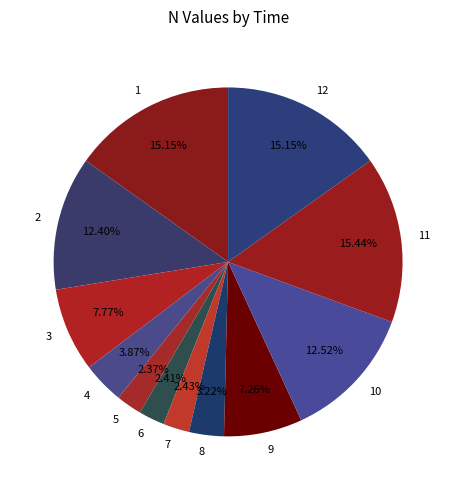

The 12 slice represents 15% of the pie. True or false?

True